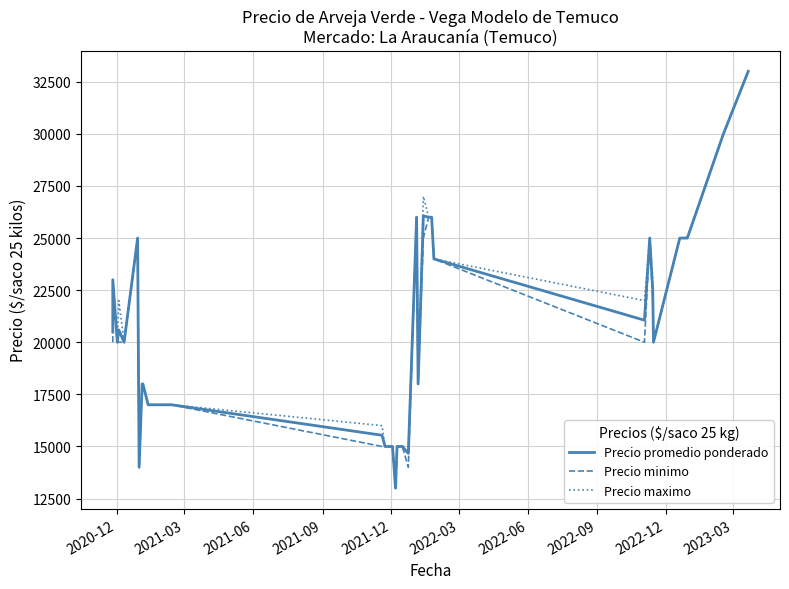

How many series are shown in this chart?

3